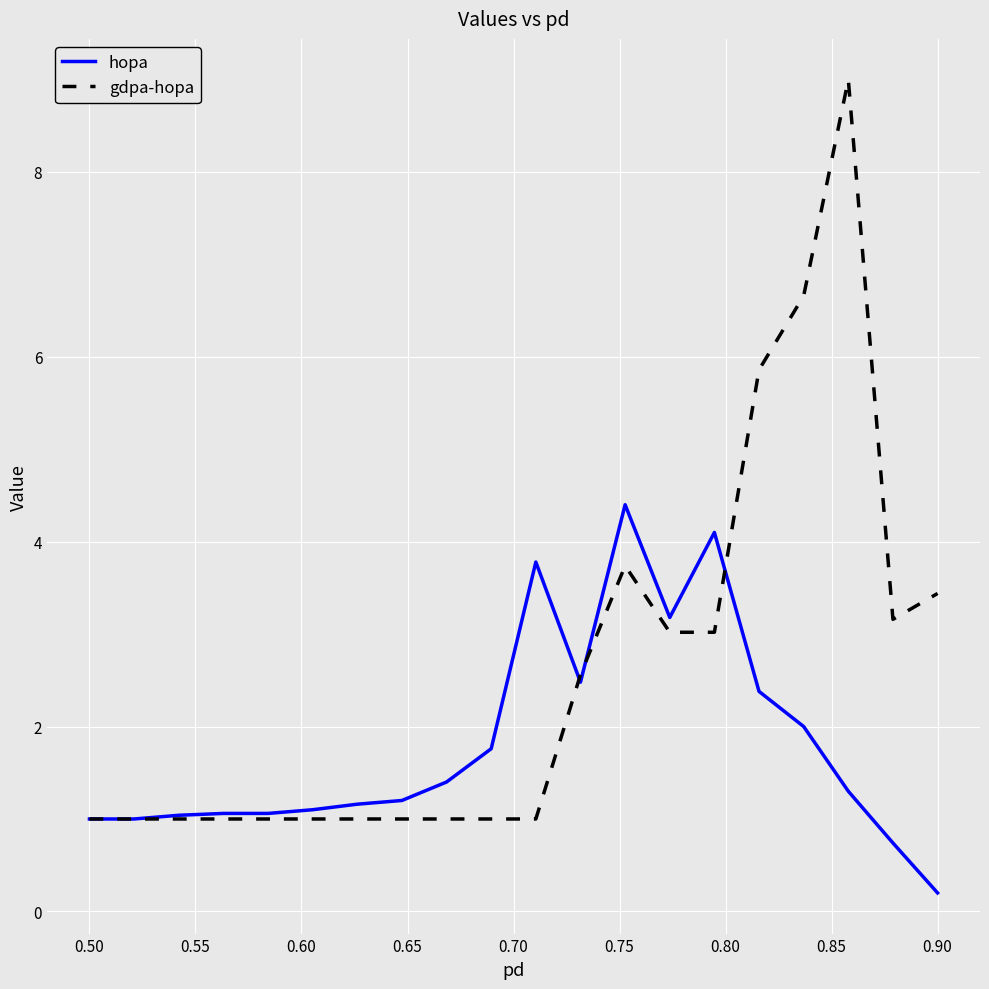

What is the maximum value for gdpa-hopa?

9.0